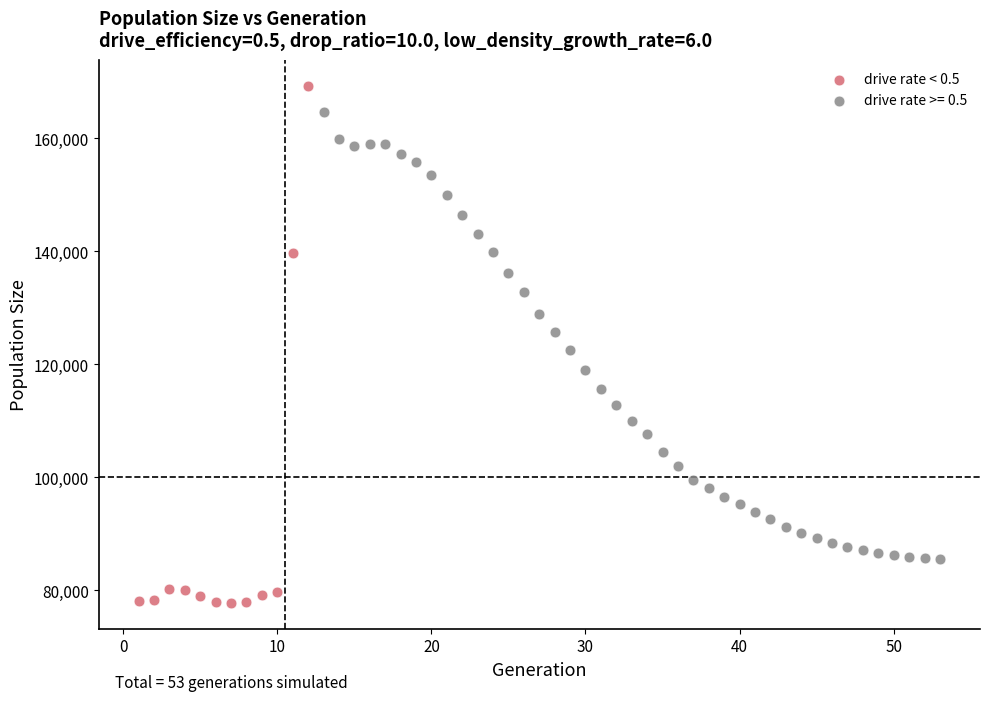

Which series has the widest spread of Y values?

drive rate < 0.5